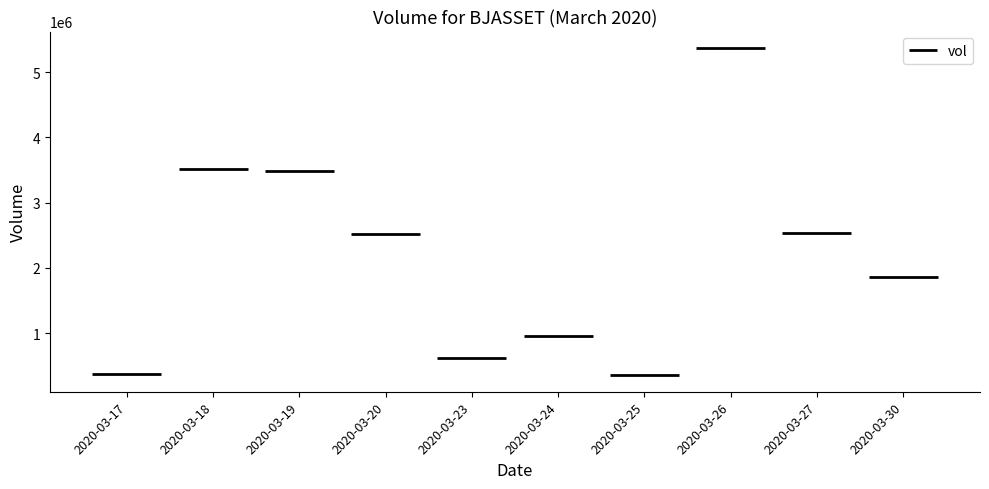

Read the value at 2020-03-27, to the nearest 50.

2535000